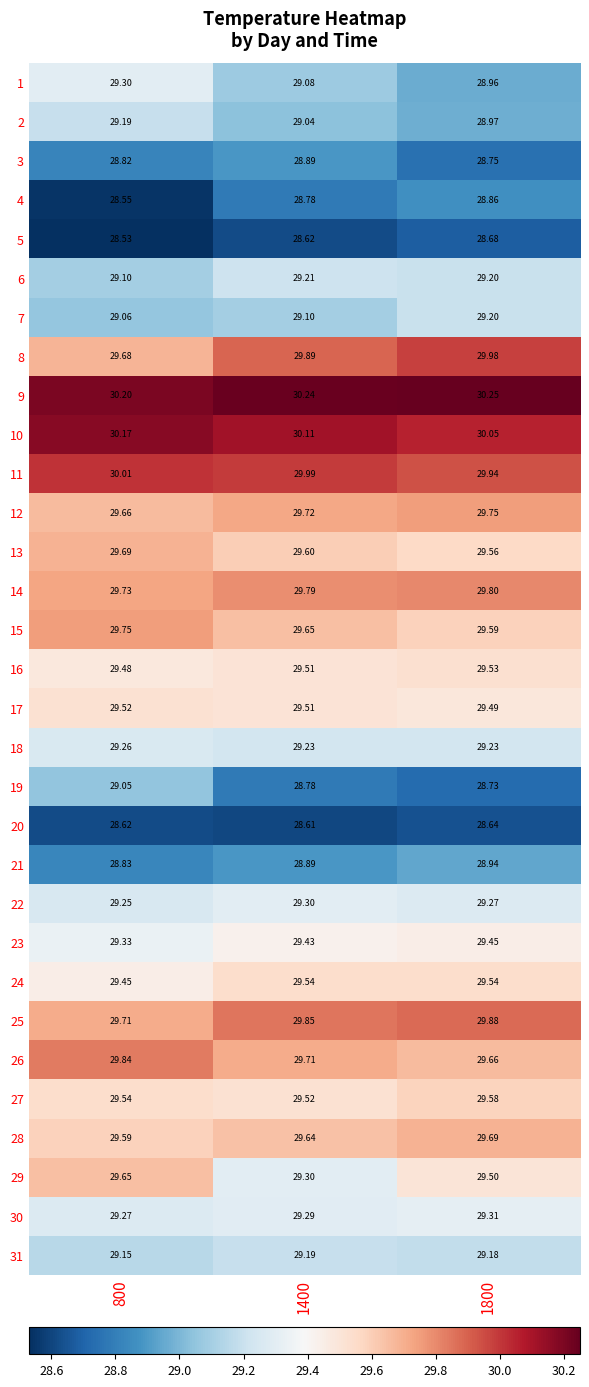

Is the value of 27 at 1400 greater than the value of 11 at 1800?

No